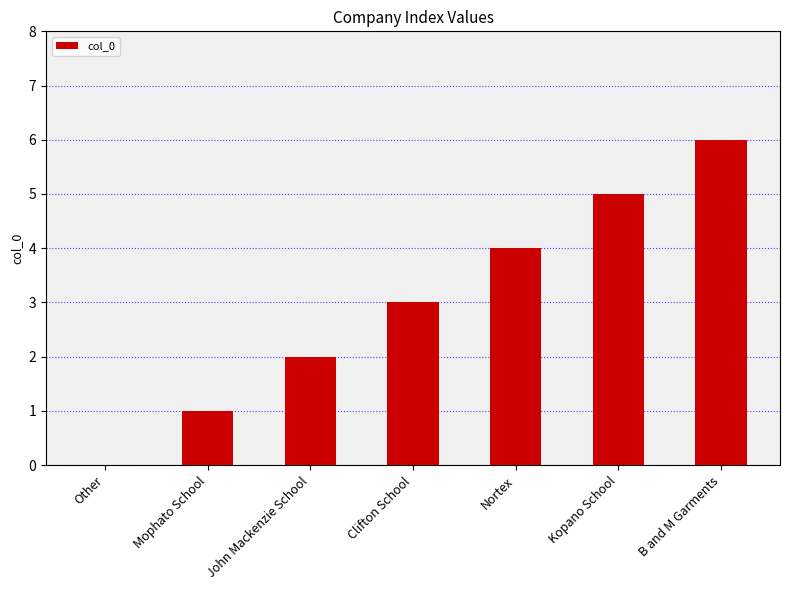

Approximately how many times larger is the value at Clifton School compared to B and M Garments?

0.5